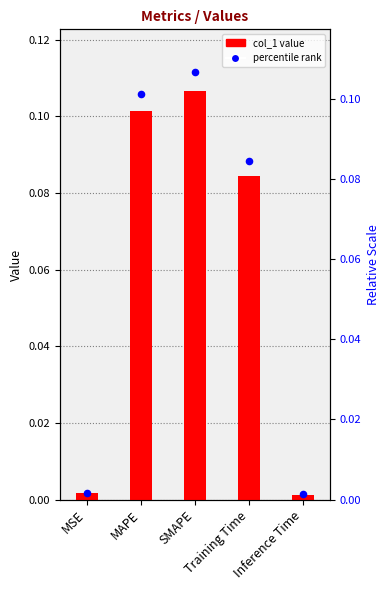

Which series contains the highest Y value?

col_1